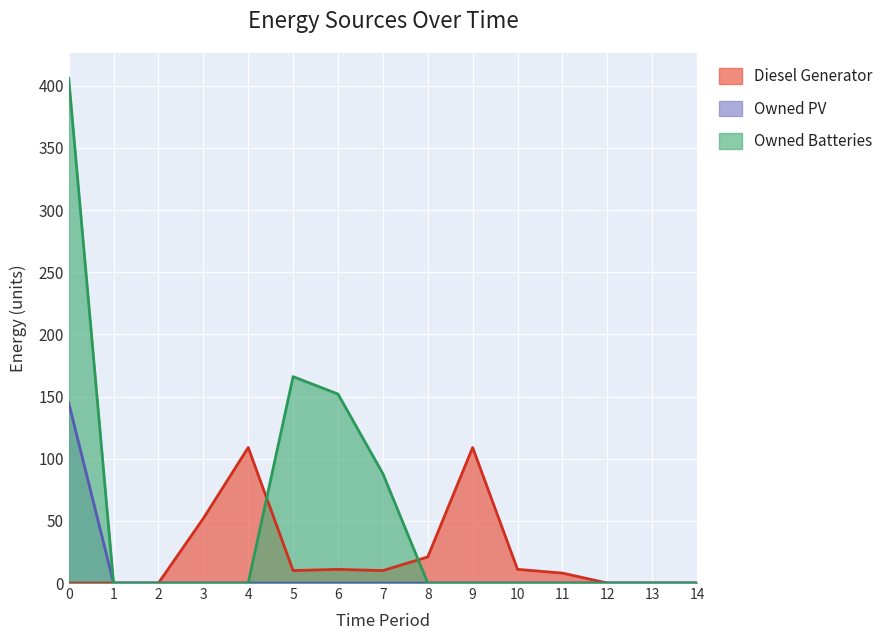

Reading left to right, list all the values displayed in this chart.

Diesel Generator: 0	0	0	52	109	10	11	10	21	109	11	8	0	0	0
Owned PV: 145	0	0	0	0	0	0	0	0	0	0	0	0	0	0
Owned Batteries: 406	0	0	0	0	166	152	88	0	0	0	0	0	0	0